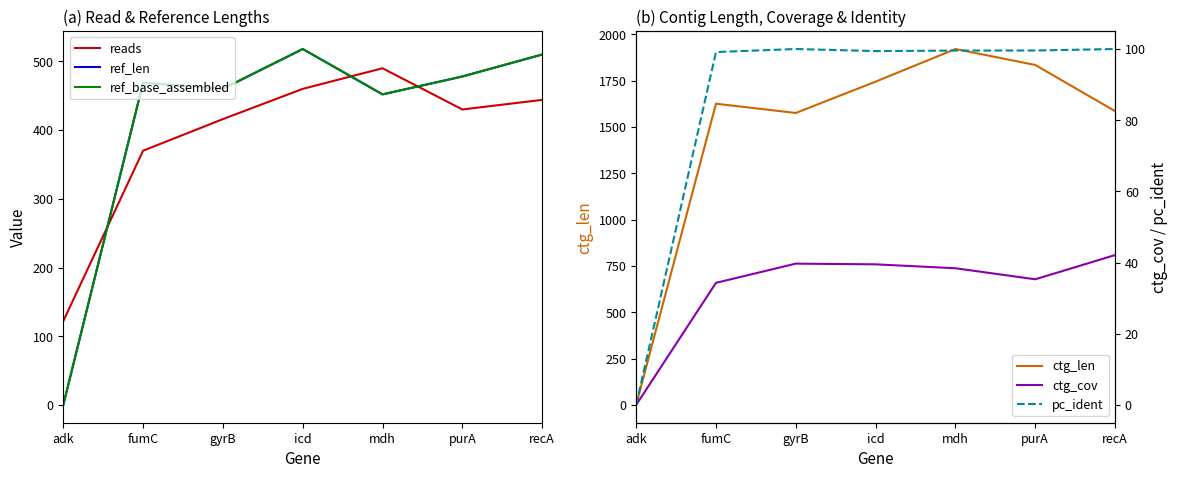

What is the label of the 3rd point from the right?

mdh